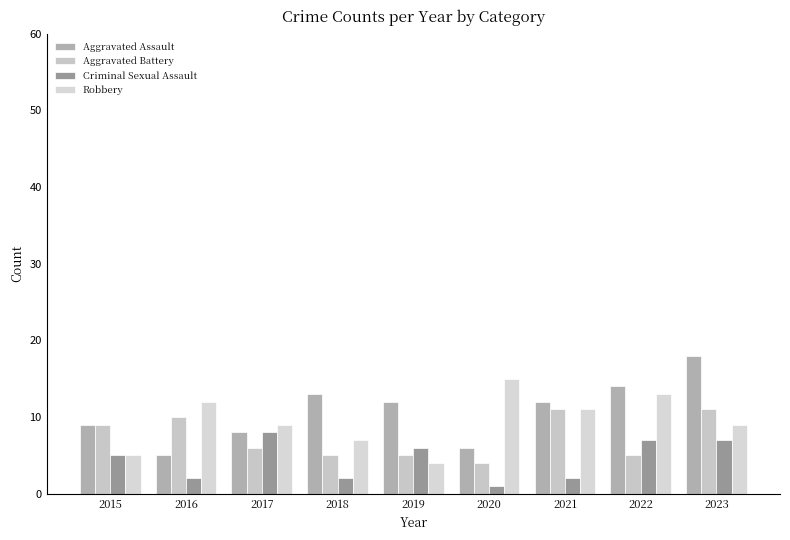

Does the chart contain any negative values?

No